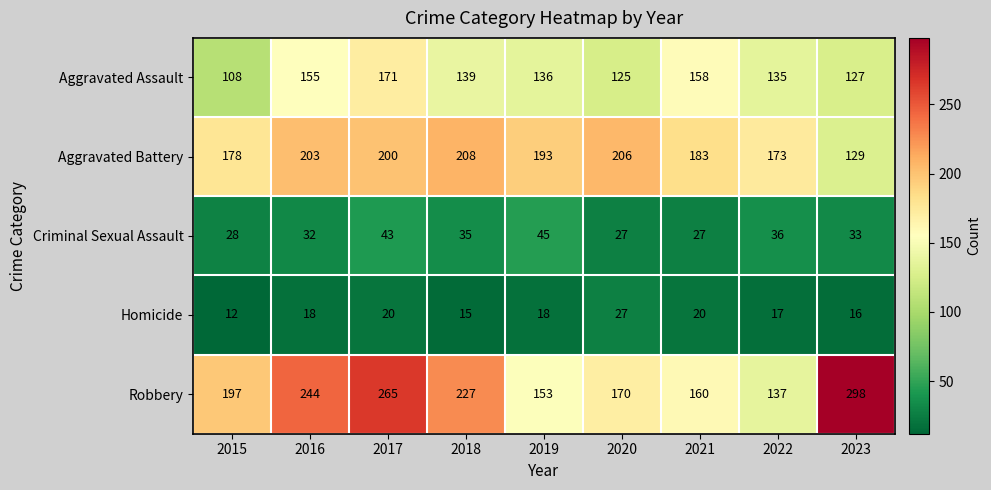

The Criminal Sexual Assault series shows 45 at 2019. True or false?

True